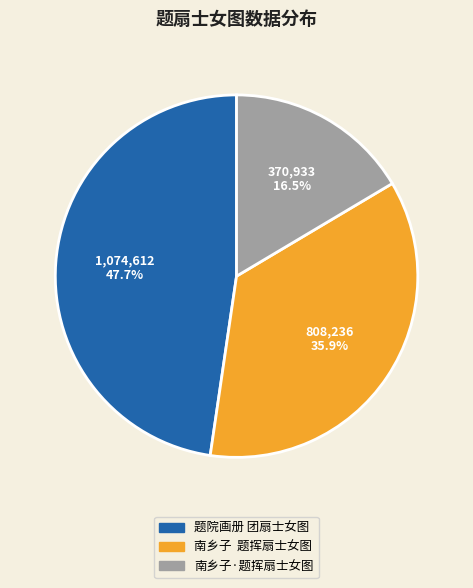

Does 南乡子·题挥扇士女图 represent more than half of the total?

No